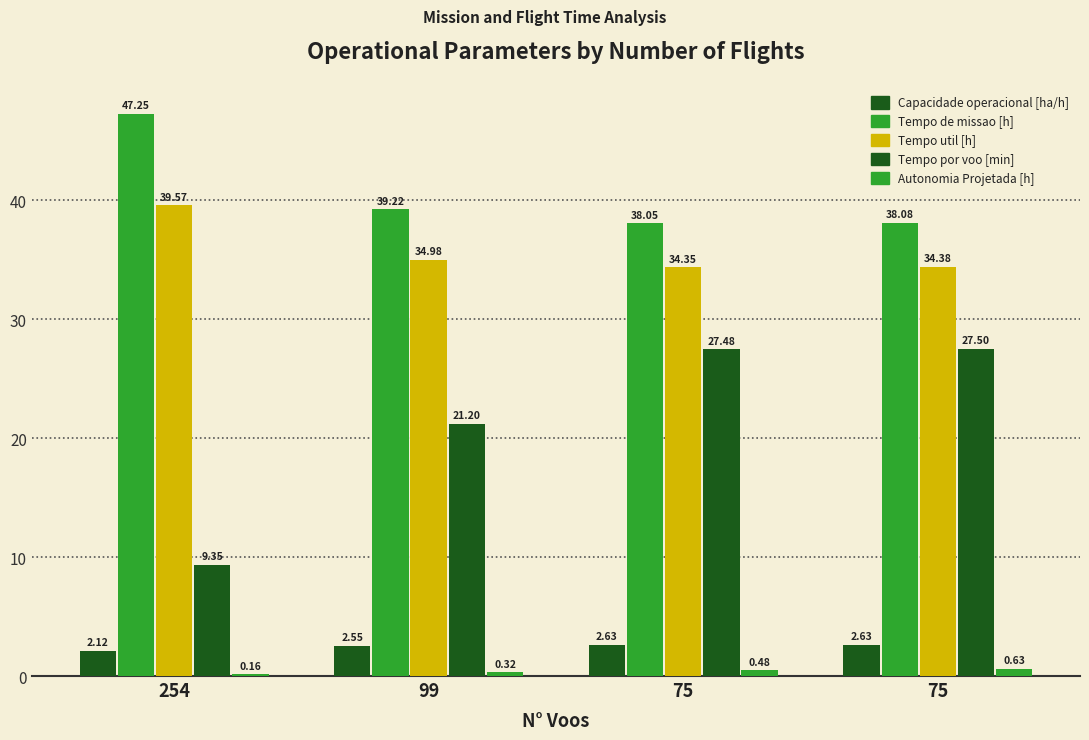

Is it true that Tempo util [h] equals 60.4 at 99?

False